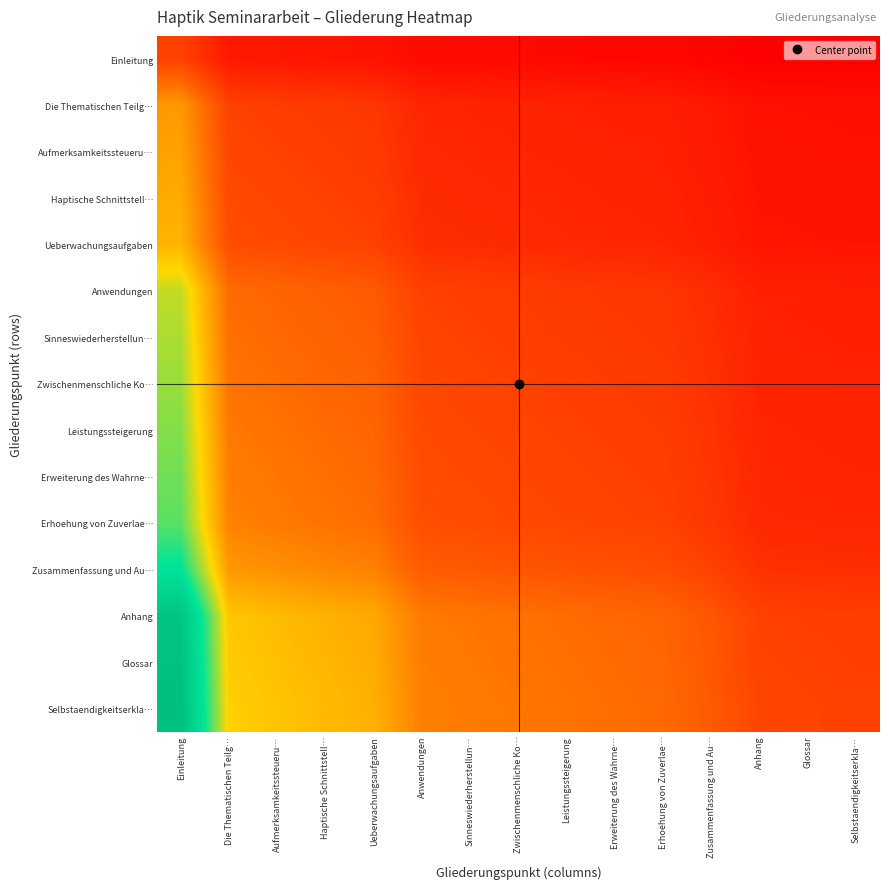

Reading left to right, list all the values displayed in this chart.

Einleitung: Einleitung=0.2	Die Thematischen Teilg…=0.1	Aufmerksamkeitssteueru…=0.1	Haptische Schnittstell…=0.1	Ueberwachungsaufgaben=0.0	Anwendungen=0.0	Sinneswiederherstellun…=0.0	Zwischenmenschliche Ko…=0.0	Leistungssteigerung=0.0	Erweiterung des Wahrne…=0.0	Erhoehung von Zuverlae…=0.0	Zusammenfassung und Au…=0.0	Anhang=0.0	Glossar=0.0	Selbstaendigkeitserkla…=0.0
Die Thematischen Teilg…: Einleitung=0.4	Die Thematischen Teilg…=0.2	Aufmerksamkeitssteueru…=0.2	Haptische Schnittstell…=0.1	Ueberwachungsaufgaben=0.1	Anwendungen=0.1	Sinneswiederherstellun…=0.1	Zwischenmenschliche Ko…=0.1	Leistungssteigerung=0.1	Erweiterung des Wahrne…=0.1	Erhoehung von Zuverlae…=0.1	Zusammenfassung und Au…=0.1	Anhang=0.0	Glossar=0.0	Selbstaendigkeitserkla…=0.0
Aufmerksamkeitssteueru…: Einleitung=0.4	Die Thematischen Teilg…=0.2	Aufmerksamkeitssteueru…=0.2	Haptische Schnittstell…=0.2	Ueberwachungsaufgaben=0.1	Anwendungen=0.1	Sinneswiederherstellun…=0.1	Zwischenmenschliche Ko…=0.1	Leistungssteigerung=0.1	Erweiterung des Wahrne…=0.1	Erhoehung von Zuverlae…=0.1	Zusammenfassung und Au…=0.1	Anhang=0.0	Glossar=0.0	Selbstaendigkeitserkla…=0.0
Haptische Schnittstell…: Einleitung=0.4	Die Thematischen Teilg…=0.2	Aufmerksamkeitssteueru…=0.2	Haptische Schnittstell…=0.2	Ueberwachungsaufgaben=0.2	Anwendungen=0.1	Sinneswiederherstellun…=0.1	Zwischenmenschliche Ko…=0.1	Leistungssteigerung=0.1	Erweiterung des Wahrne…=0.1	Erhoehung von Zuverlae…=0.1	Zusammenfassung und Au…=0.1	Anhang=0.0	Glossar=0.0	Selbstaendigkeitserkla…=0.0
Ueberwachungsaufgaben: Einleitung=0.4	Die Thematischen Teilg…=0.2	Aufmerksamkeitssteueru…=0.2	Haptische Schnittstell…=0.2	Ueberwachungsaufgaben=0.2	Anwendungen=0.1	Sinneswiederherstellun…=0.1	Zwischenmenschliche Ko…=0.1	Leistungssteigerung=0.1	Erweiterung des Wahrne…=0.1	Erhoehung von Zuverlae…=0.1	Zusammenfassung und Au…=0.1	Anhang=0.1	Glossar=0.1	Selbstaendigkeitserkla…=0.0
Anwendungen: Einleitung=0.6	Die Thematischen Teilg…=0.3	Aufmerksamkeitssteueru…=0.2	Haptische Schnittstell…=0.2	Ueberwachungsaufgaben=0.2	Anwendungen=0.2	Sinneswiederherstellun…=0.2	Zwischenmenschliche Ko…=0.1	Leistungssteigerung=0.1	Erweiterung des Wahrne…=0.1	Erhoehung von Zuverlae…=0.1	Zusammenfassung und Au…=0.1	Anhang=0.1	Glossar=0.1	Selbstaendigkeitserkla…=0.1
Sinneswiederherstellun…: Einleitung=0.6	Die Thematischen Teilg…=0.3	Aufmerksamkeitssteueru…=0.3	Haptische Schnittstell…=0.2	Ueberwachungsaufgaben=0.2	Anwendungen=0.2	Sinneswiederherstellun…=0.2	Zwischenmenschliche Ko…=0.2	Leistungssteigerung=0.1	Erweiterung des Wahrne…=0.1	Erhoehung von Zuverlae…=0.1	Zusammenfassung und Au…=0.1	Anhang=0.1	Glossar=0.1	Selbstaendigkeitserkla…=0.1
Zwischenmenschliche Ko…: Einleitung=0.6	Die Thematischen Teilg…=0.3	Aufmerksamkeitssteueru…=0.3	Haptische Schnittstell…=0.3	Ueberwachungsaufgaben=0.2	Anwendungen=0.2	Sinneswiederherstellun…=0.2	Zwischenmenschliche Ko…=0.2	Leistungssteigerung=0.2	Erweiterung des Wahrne…=0.1	Erhoehung von Zuverlae…=0.1	Zusammenfassung und Au…=0.1	Anhang=0.1	Glossar=0.1	Selbstaendigkeitserkla…=0.1
Leistungssteigerung: Einleitung=0.6	Die Thematischen Teilg…=0.3	Aufmerksamkeitssteueru…=0.3	Haptische Schnittstell…=0.3	Ueberwachungsaufgaben=0.2	Anwendungen=0.2	Sinneswiederherstellun…=0.2	Zwischenmenschliche Ko…=0.2	Leistungssteigerung=0.2	Erweiterung des Wahrne…=0.2	Erhoehung von Zuverlae…=0.1	Zusammenfassung und Au…=0.1	Anhang=0.1	Glossar=0.1	Selbstaendigkeitserkla…=0.1
Erweiterung des Wahrne…: Einleitung=0.6	Die Thematischen Teilg…=0.3	Aufmerksamkeitssteueru…=0.3	Haptische Schnittstell…=0.3	Ueberwachungsaufgaben=0.3	Anwendungen=0.2	Sinneswiederherstellun…=0.2	Zwischenmenschliche Ko…=0.2	Leistungssteigerung=0.2	Erweiterung des Wahrne…=0.2	Erhoehung von Zuverlae…=0.2	Zusammenfassung und Au…=0.1	Anhang=0.1	Glossar=0.1	Selbstaendigkeitserkla…=0.1
Erhoehung von Zuverlae…: Einleitung=0.7	Die Thematischen Teilg…=0.3	Aufmerksamkeitssteueru…=0.3	Haptische Schnittstell…=0.3	Ueberwachungsaufgaben=0.3	Anwendungen=0.2	Sinneswiederherstellun…=0.2	Zwischenmenschliche Ko…=0.2	Leistungssteigerung=0.2	Erweiterung des Wahrne…=0.2	Erhoehung von Zuverlae…=0.2	Zusammenfassung und Au…=0.1	Anhang=0.1	Glossar=0.1	Selbstaendigkeitserkla…=0.1
Zusammenfassung und Au…: Einleitung=0.8	Die Thematischen Teilg…=0.4	Aufmerksamkeitssteueru…=0.3	Haptische Schnittstell…=0.3	Ueberwachungsaufgaben=0.3	Anwendungen=0.2	Sinneswiederherstellun…=0.2	Zwischenmenschliche Ko…=0.2	Leistungssteigerung=0.2	Erweiterung des Wahrne…=0.2	Erhoehung von Zuverlae…=0.2	Zusammenfassung und Au…=0.2	Anhang=0.1	Glossar=0.1	Selbstaendigkeitserkla…=0.1
Anhang: Einleitung=1.0	Die Thematischen Teilg…=0.5	Aufmerksamkeitssteueru…=0.4	Haptische Schnittstell…=0.4	Ueberwachungsaufgaben=0.4	Anwendungen=0.3	Sinneswiederherstellun…=0.3	Zwischenmenschliche Ko…=0.3	Leistungssteigerung=0.3	Erweiterung des Wahrne…=0.3	Erhoehung von Zuverlae…=0.2	Zusammenfassung und Au…=0.2	Anhang=0.2	Glossar=0.2	Selbstaendigkeitserkla…=0.2
Glossar: Einleitung=1.0	Die Thematischen Teilg…=0.5	Aufmerksamkeitssteueru…=0.4	Haptische Schnittstell…=0.4	Ueberwachungsaufgaben=0.4	Anwendungen=0.3	Sinneswiederherstellun…=0.3	Zwischenmenschliche Ko…=0.3	Leistungssteigerung=0.3	Erweiterung des Wahrne…=0.3	Erhoehung von Zuverlae…=0.3	Zusammenfassung und Au…=0.2	Anhang=0.2	Glossar=0.2	Selbstaendigkeitserkla…=0.2
Selbstaendigkeitserkla…: Einleitung=1.0	Die Thematischen Teilg…=0.5	Aufmerksamkeitssteueru…=0.5	Haptische Schnittstell…=0.4	Ueberwachungsaufgaben=0.4	Anwendungen=0.3	Sinneswiederherstellun…=0.3	Zwischenmenschliche Ko…=0.3	Leistungssteigerung=0.3	Erweiterung des Wahrne…=0.3	Erhoehung von Zuverlae…=0.3	Zusammenfassung und Au…=0.2	Anhang=0.2	Glossar=0.2	Selbstaendigkeitserkla…=0.2